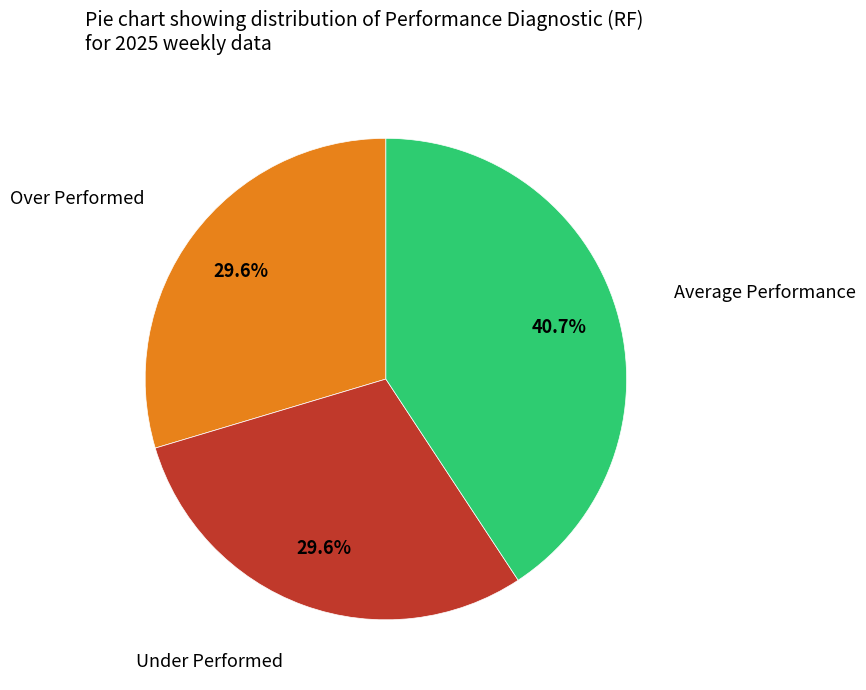

Is there any slice that represents more than half of the pie?

No